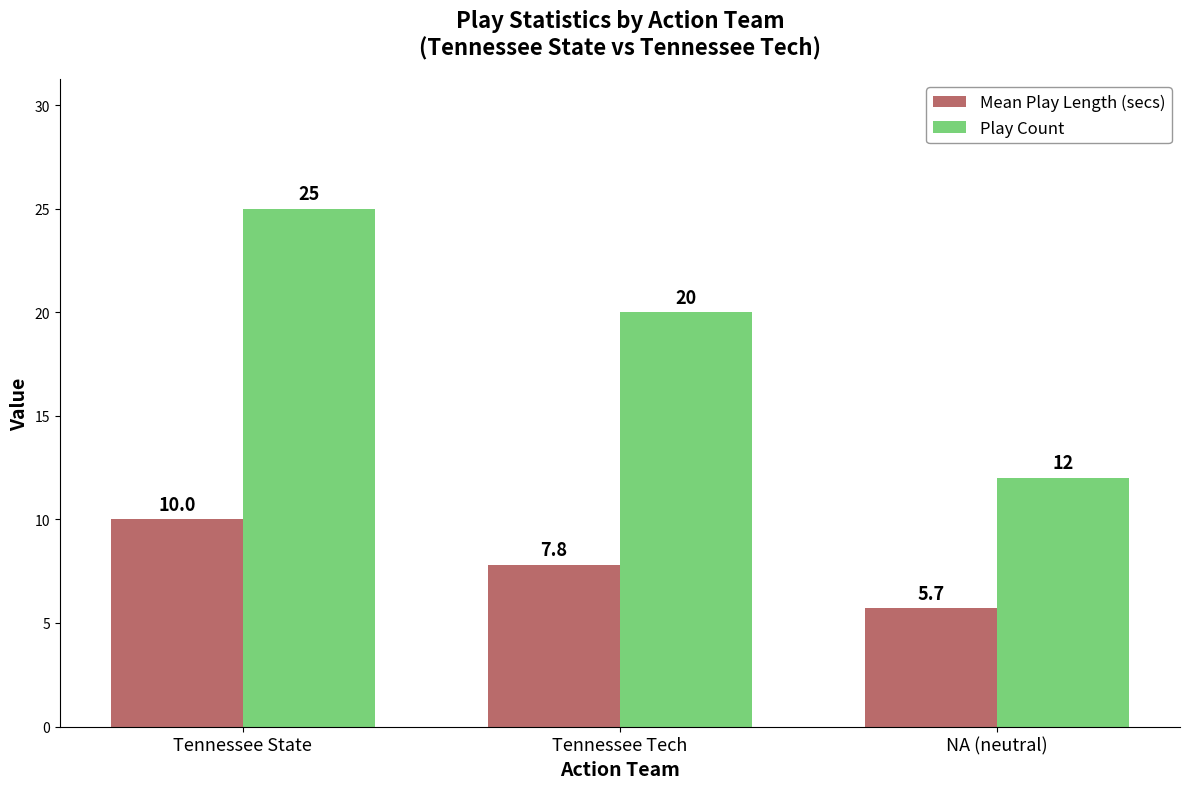

Reading left to right, transcribe all the data shown in this chart.

Mean Play Length (secs): Tennessee State=10.0	Tennessee Tech=7.8	NA (neutral)=5.7
Play Count: Tennessee State=25.0	Tennessee Tech=20.0	NA (neutral)=12.0